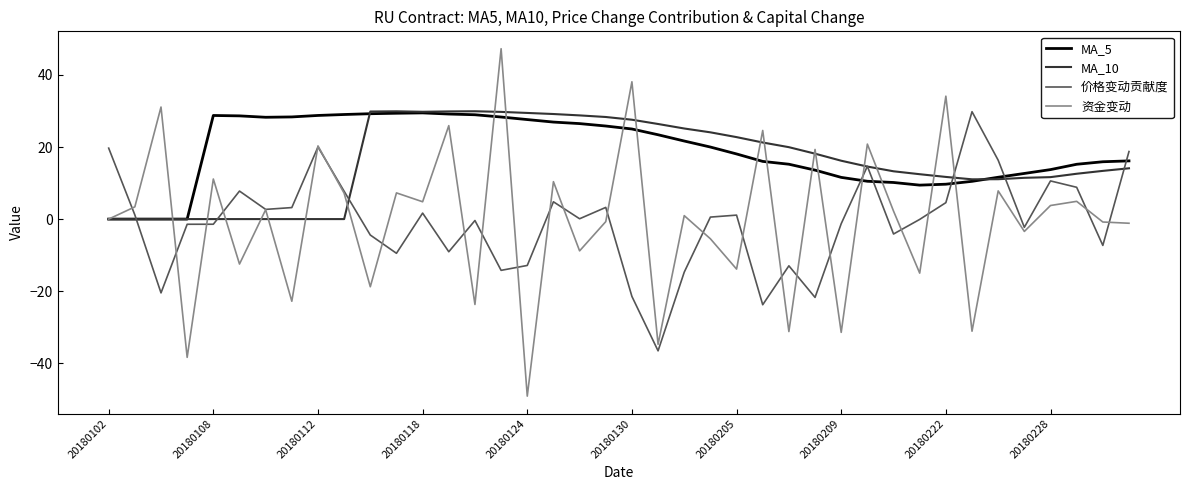

What are all the series names shown in the legend?

MA_5, MA_10, 价格变动贡献度, 资金变动